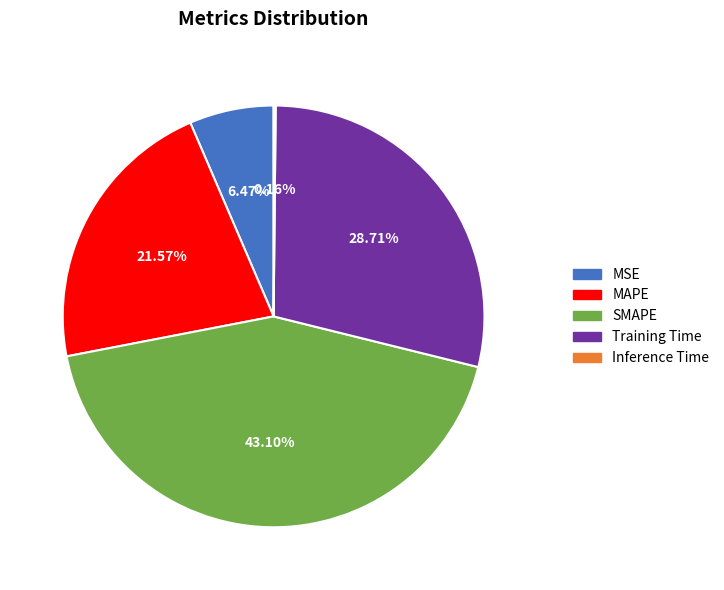

To the nearest percent, what is the difference between the largest and smallest slice percentages?

43%